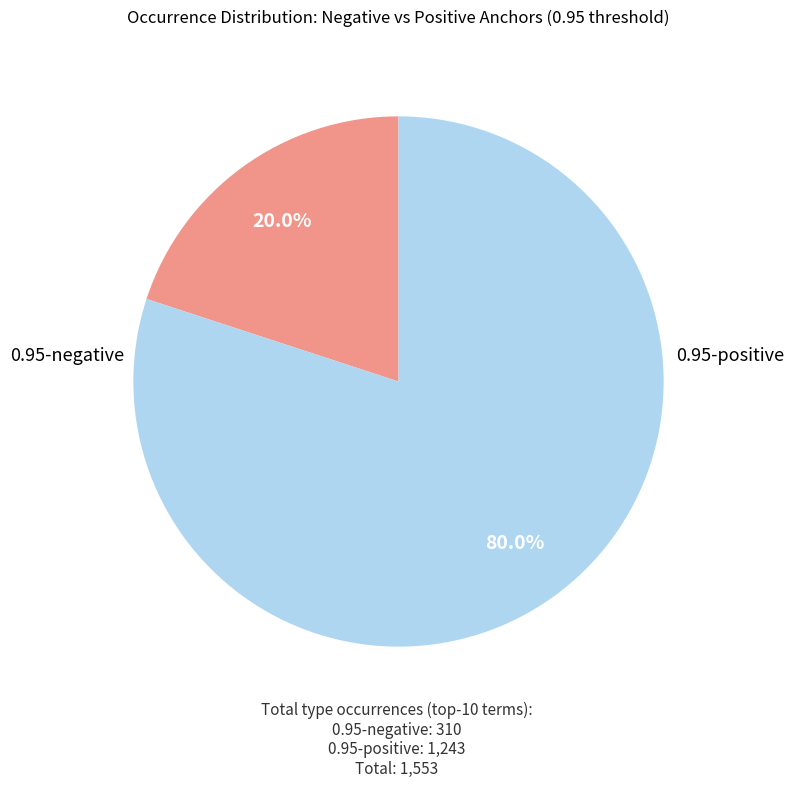

Is there a majority slice in this chart?

Yes